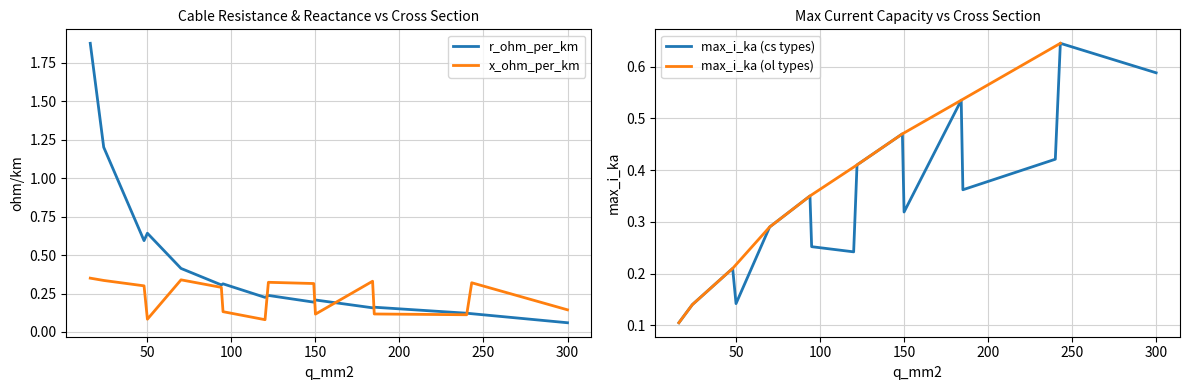

What is the spread (max minus min) of values at 16?

1.8